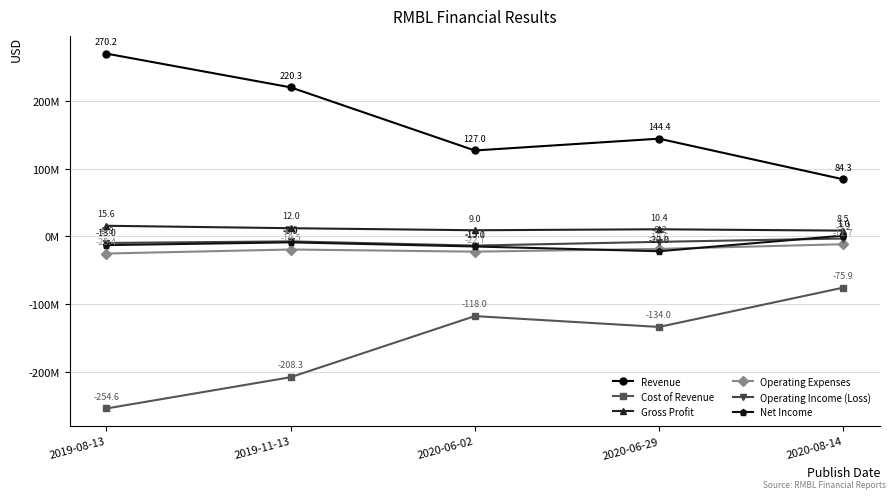

What are all the series names shown in the legend?

Revenue, Cost of Revenue, Gross Profit, Operating Expenses, Operating Income (Loss), Net Income